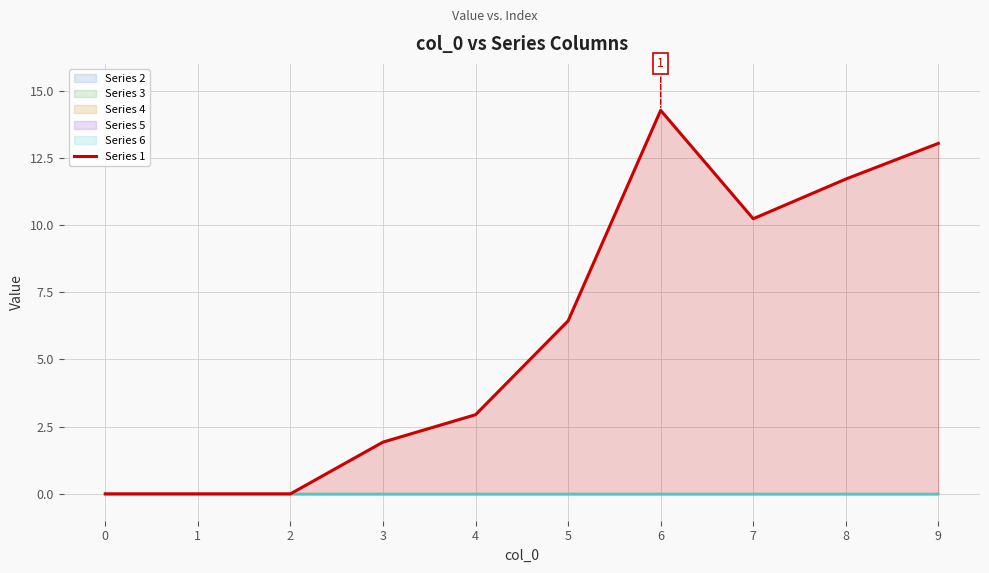

List the labels in order of value, smallest first.

0, 1, 2, 3, 4, 5, 7, 8, 9, 6